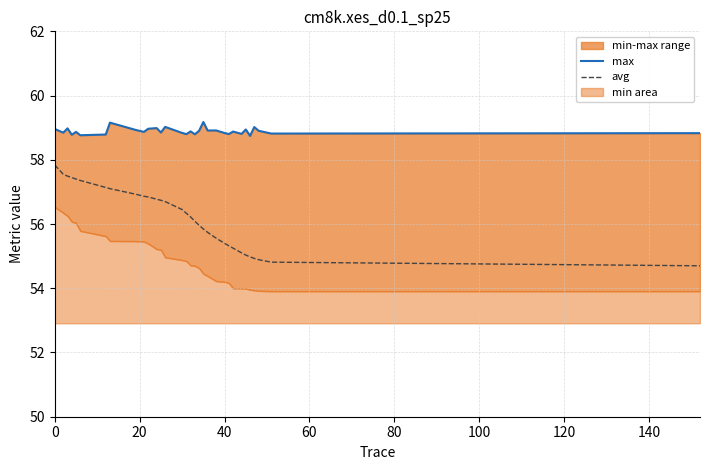

What is the lowest value of the avg series?

54.7